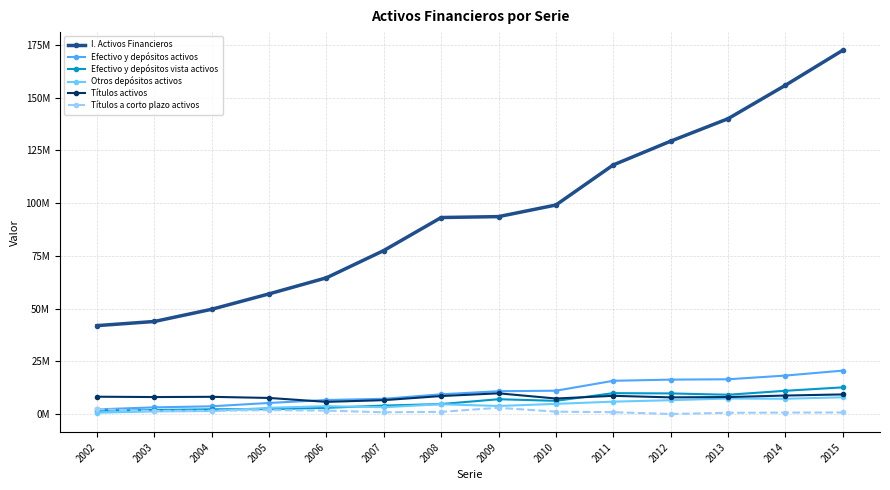

What are all the series names shown in the legend?

I. Activos Financieros, Efectivo y depósitos activos, Efectivo y depósitos vista activos, Otros depósitos activos, Títulos activos, Títulos a corto plazo activos